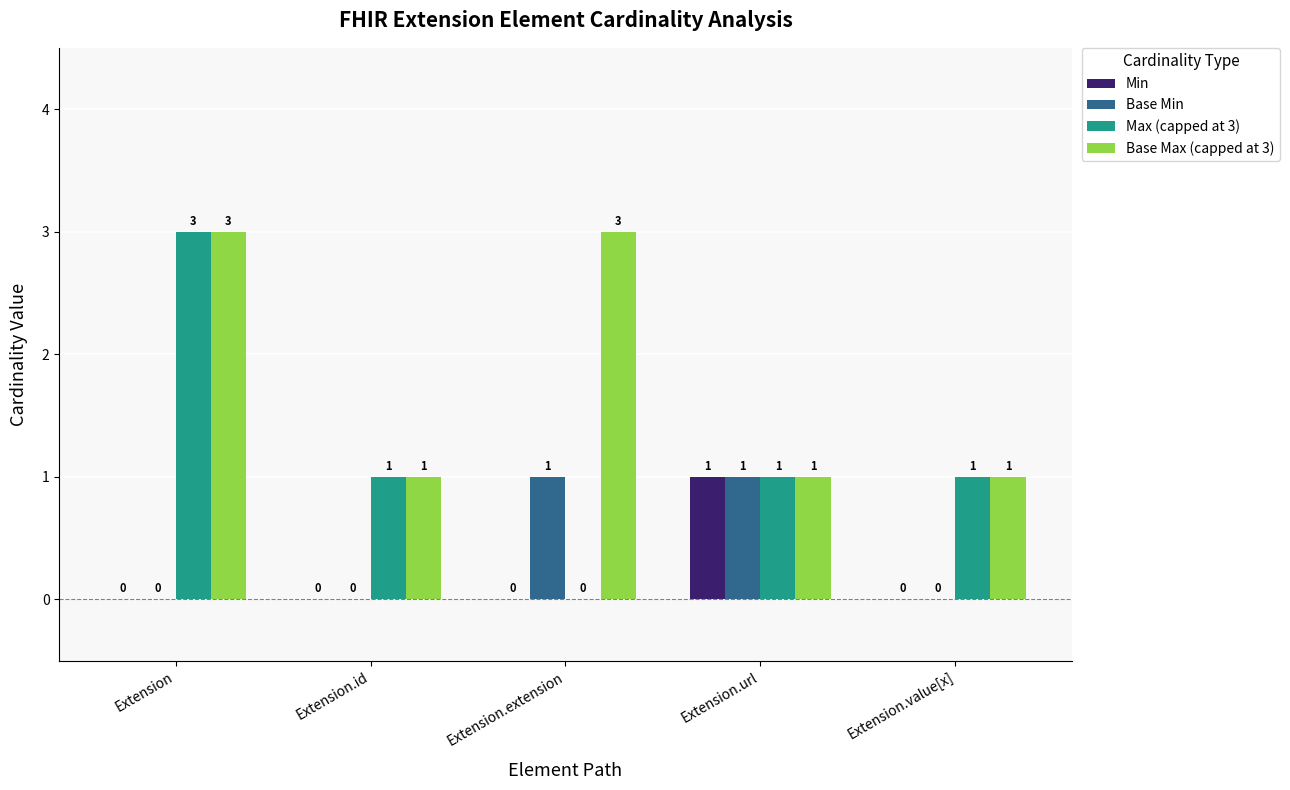

Is the value of Min at Extension.url greater than the value of Base Min at Extension?

Yes